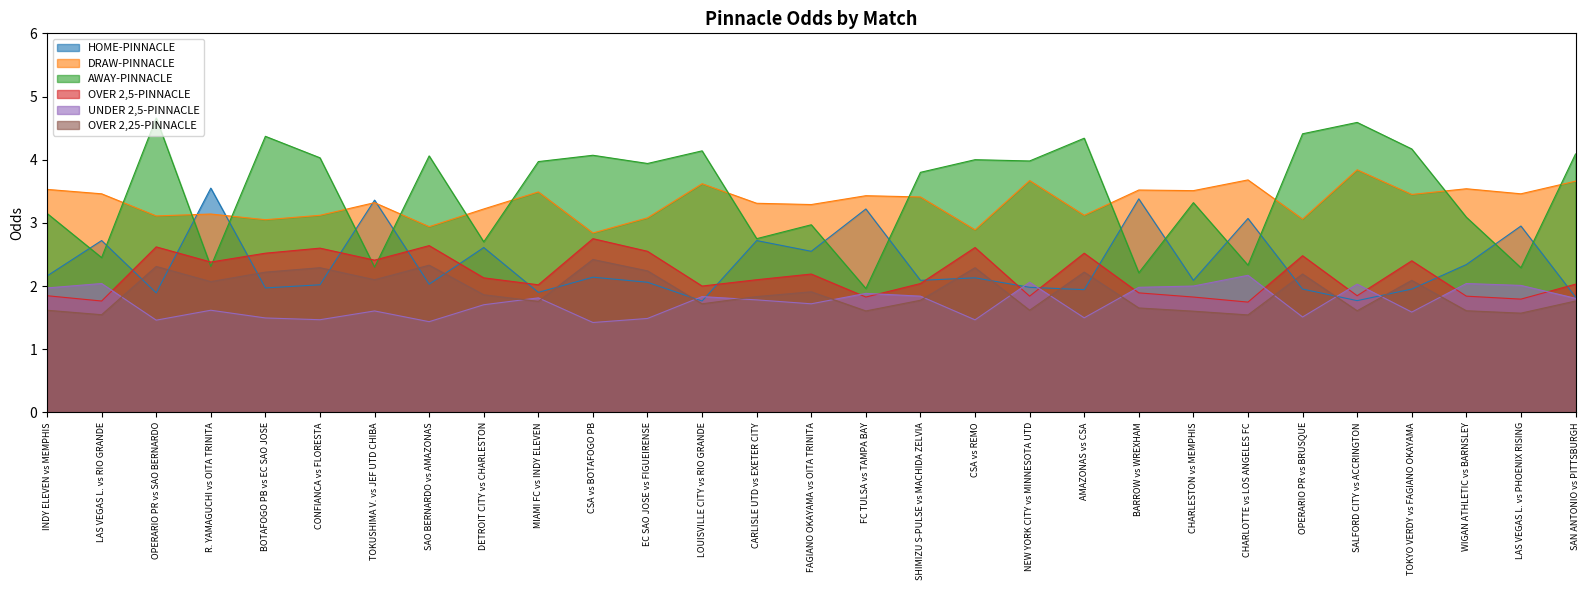

At SAO BERNARDO vs AMAZONAS, list the series in order from smallest to largest.

UNDER 2,5-PINNACLE, HOME-PINNACLE, OVER 2,25-PINNACLE, OVER 2,5-PINNACLE, DRAW-PINNACLE, AWAY-PINNACLE